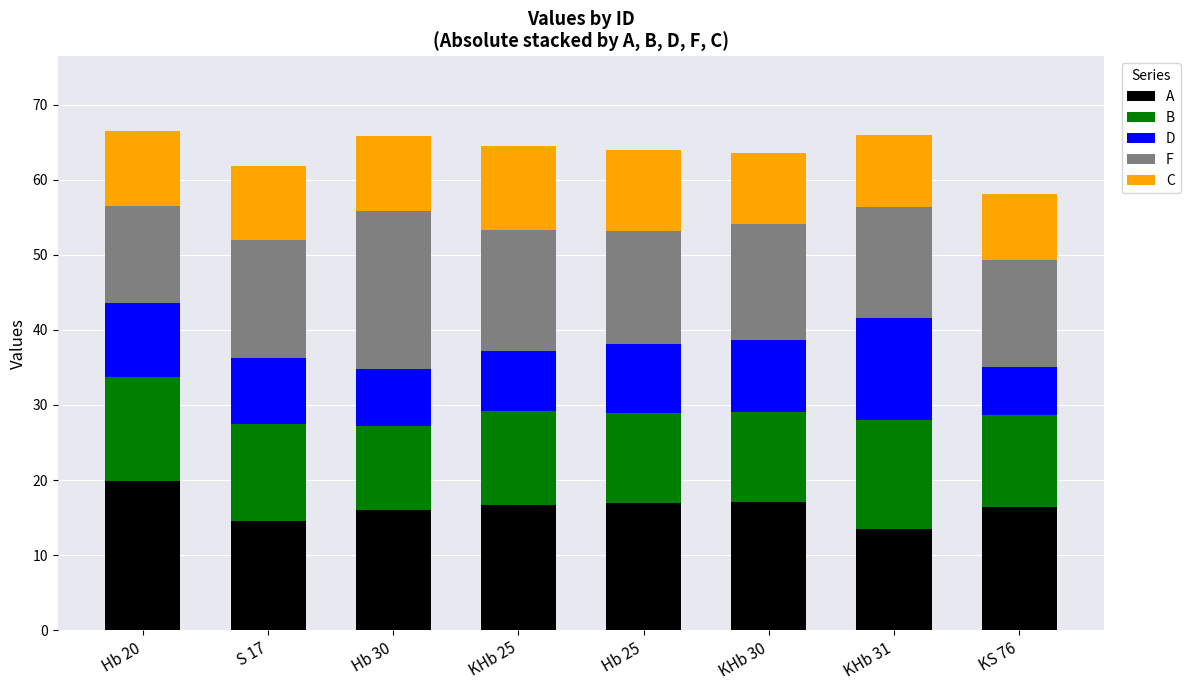

What is the maximum value for A?

19.9